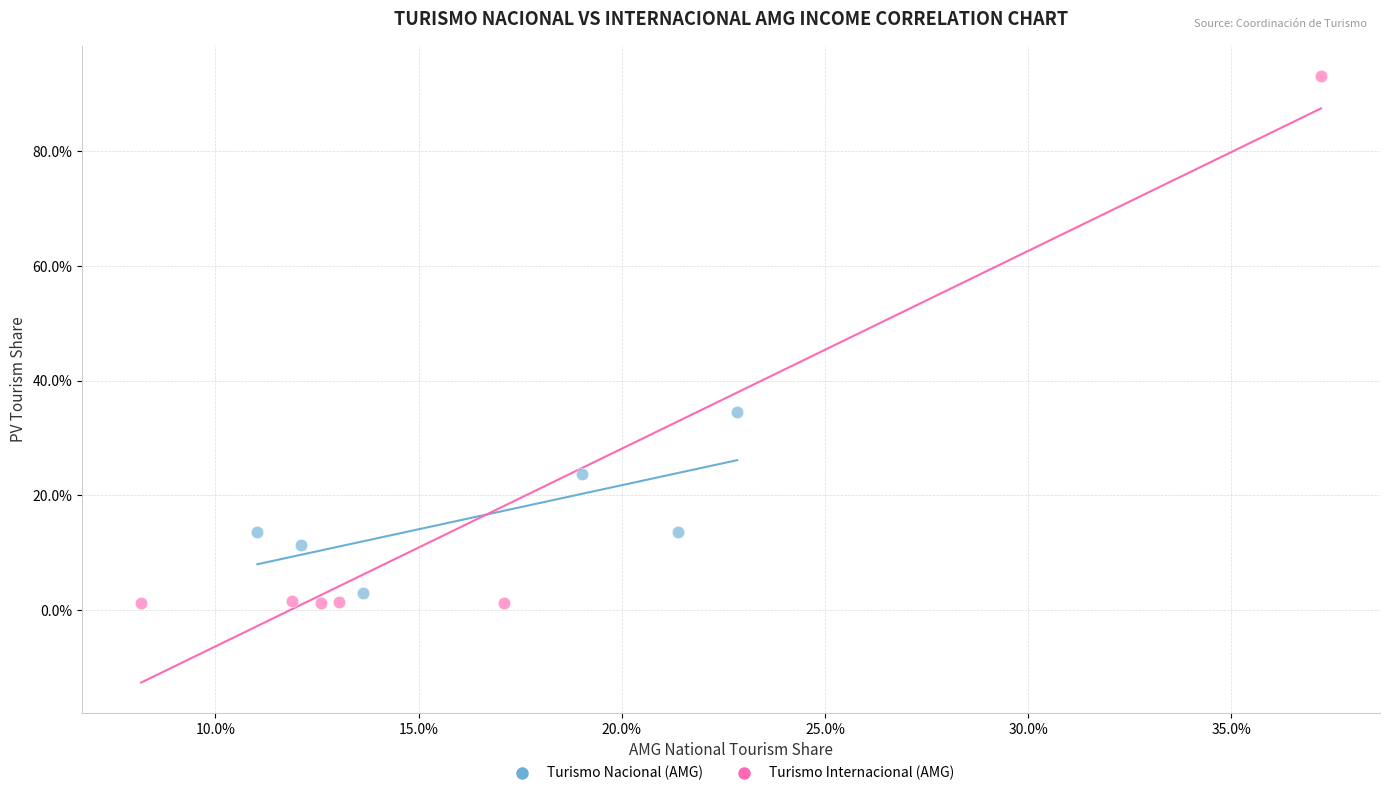

What are all the series names shown in the legend?

Turismo Nacional (AMG), Turismo Internacional (AMG)